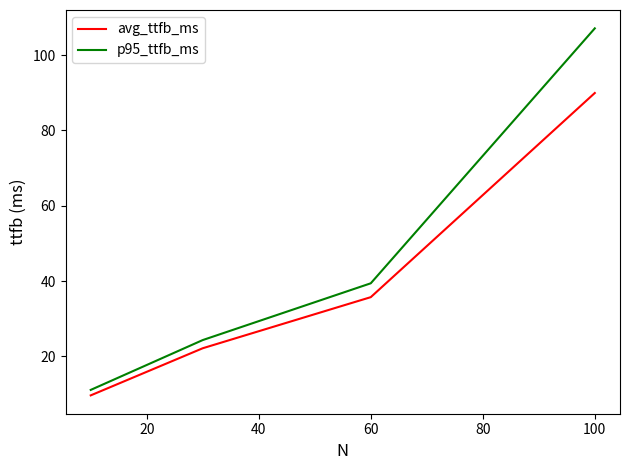

What is the difference between the maximum and second lowest values in the avg_ttfb_ms series?

67.7